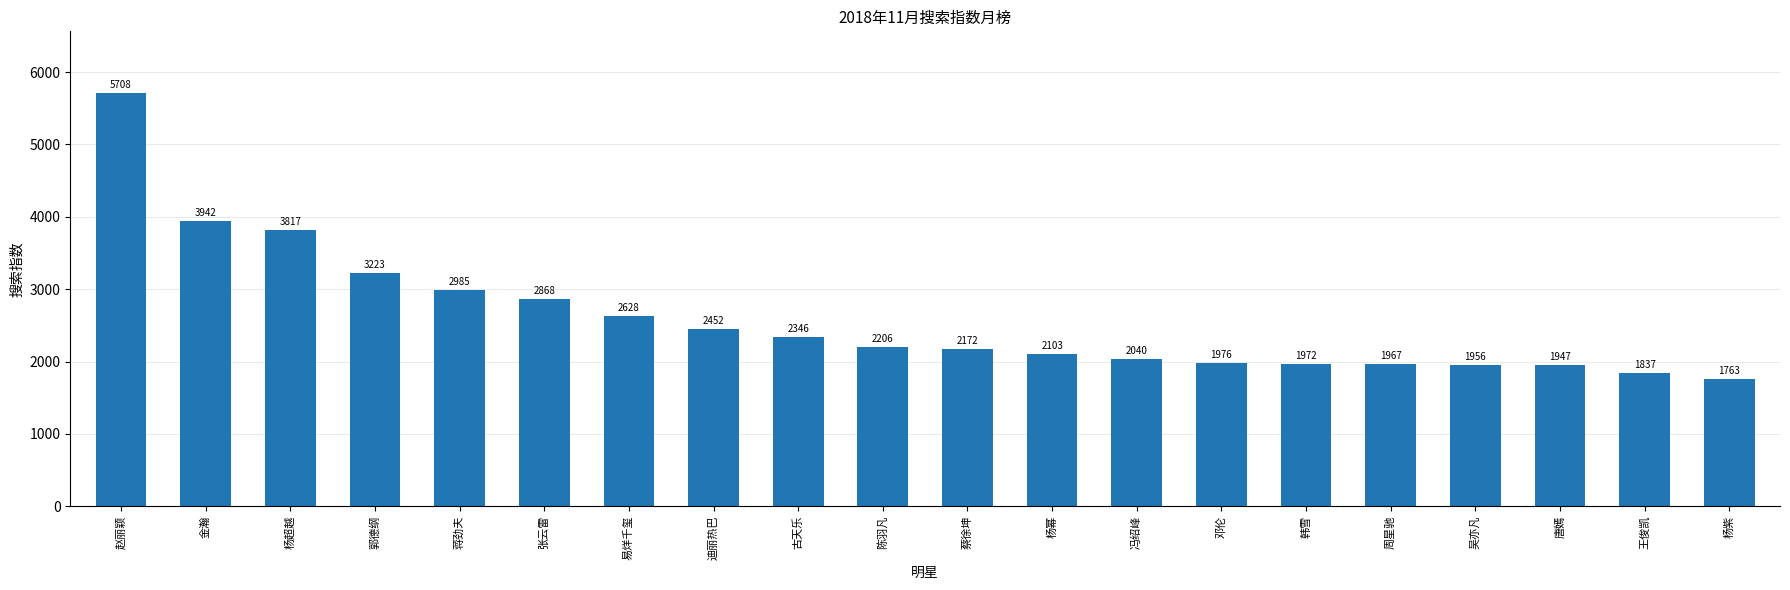

What is the difference between the second highest and second lowest values?

2105